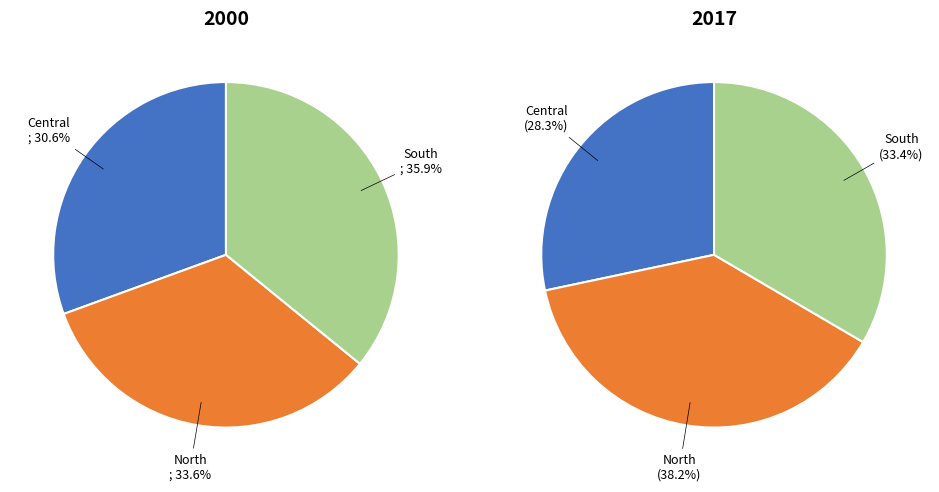

What percentage is NOT represented by Central?

69.4%